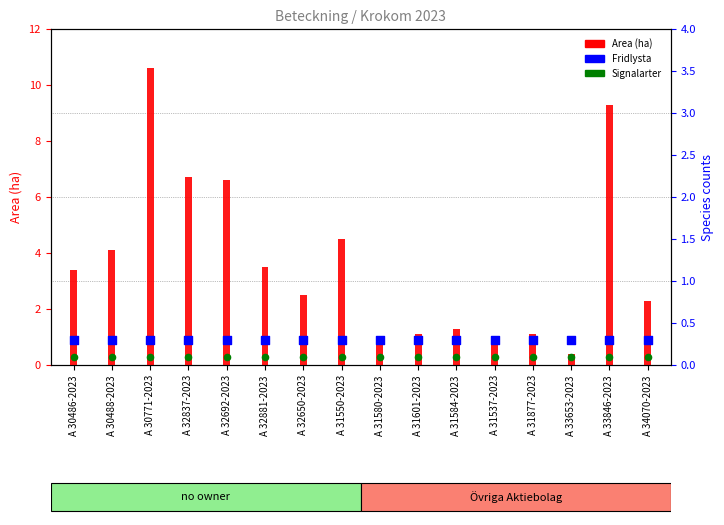

At how many categories does at least one series exceed 10?

1